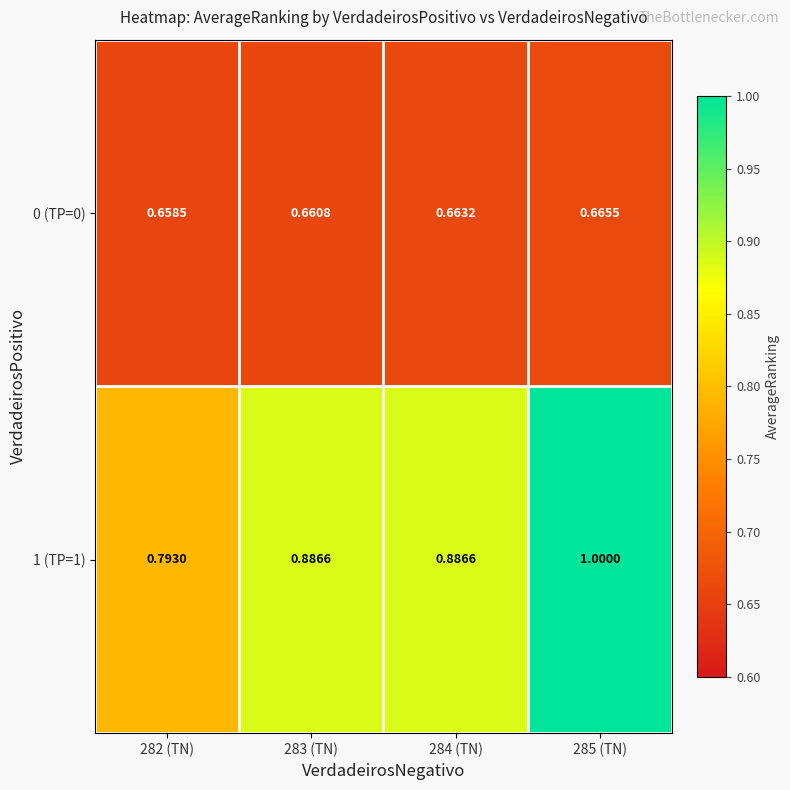

Is the value of 1 (TP=1) at 285 (TN) greater than the value of 0 (TP=0) at 284 (TN)?

Yes